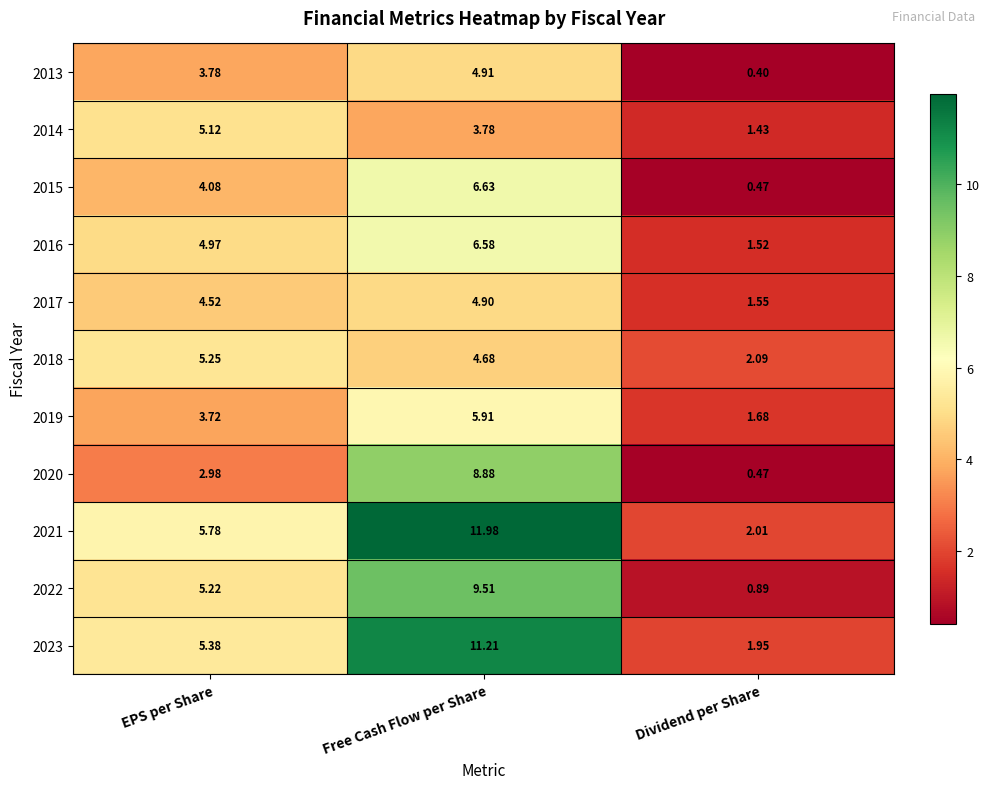

Which label corresponds to the smallest value in the chart?

Dividend per Share